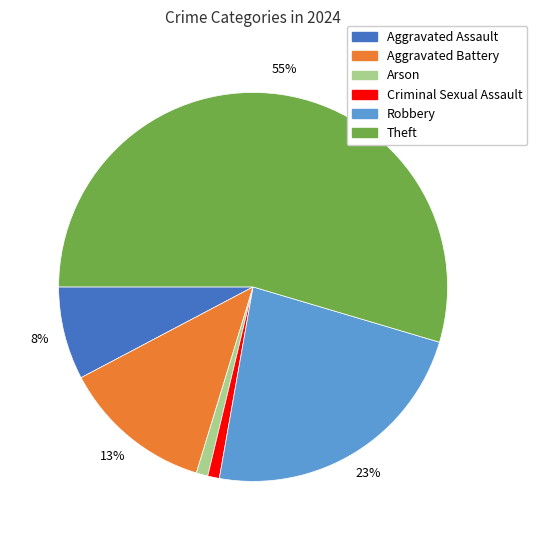

Do Theft and Aggravated Assault together represent more than half of the pie?

Yes